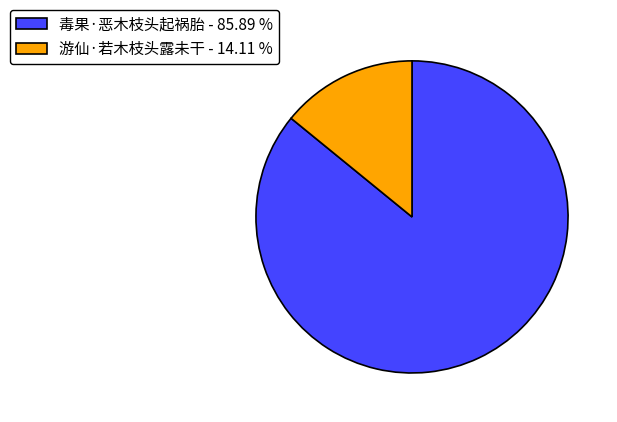

Which has a higher value, 毒果·恶木枝头起祸胎 or 游仙·若木枝头露未干?

毒果·恶木枝头起祸胎